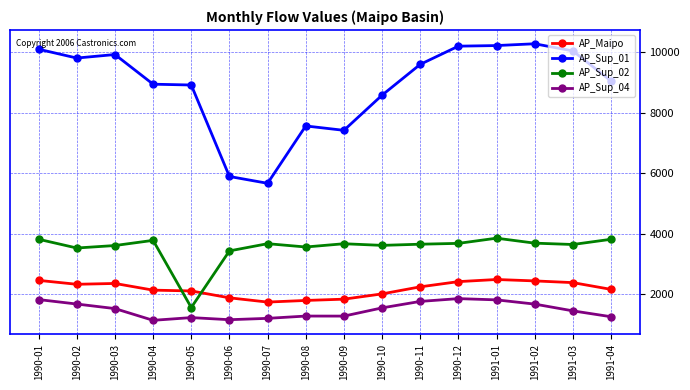

Which series changed the most between 1990-01 and 1990-03?

AP_Sup_04